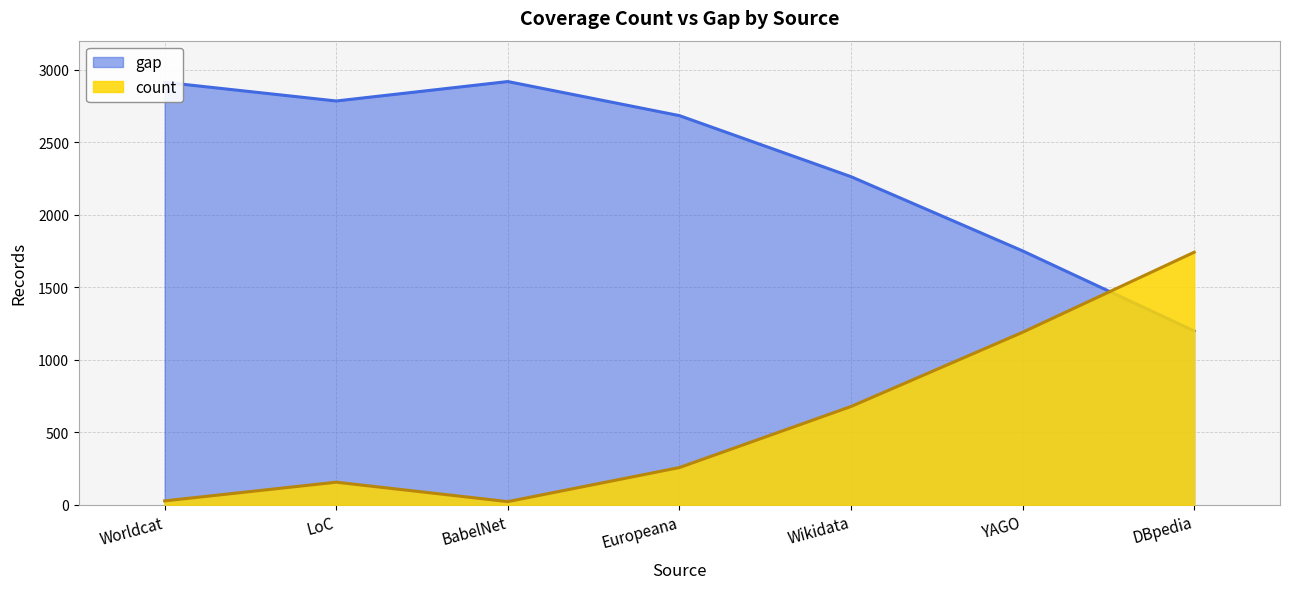

How many times do count and gap cross each other?

1